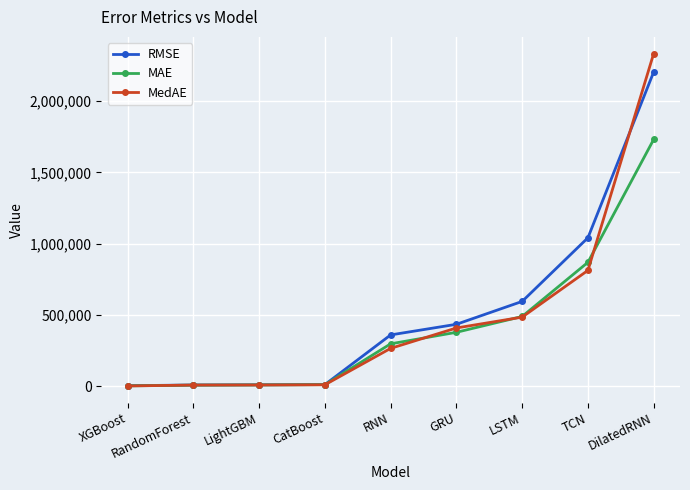

What is the sum of all MAE values?

3803423.1